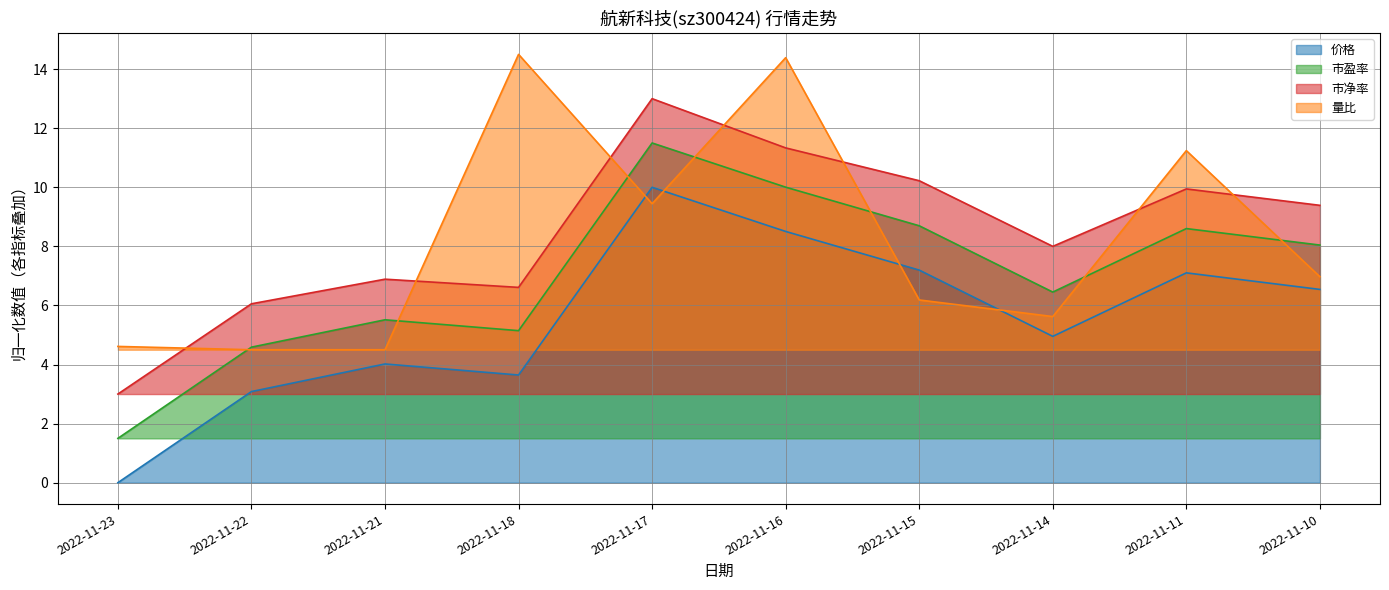

Which series has the largest total across all categories?

市净率